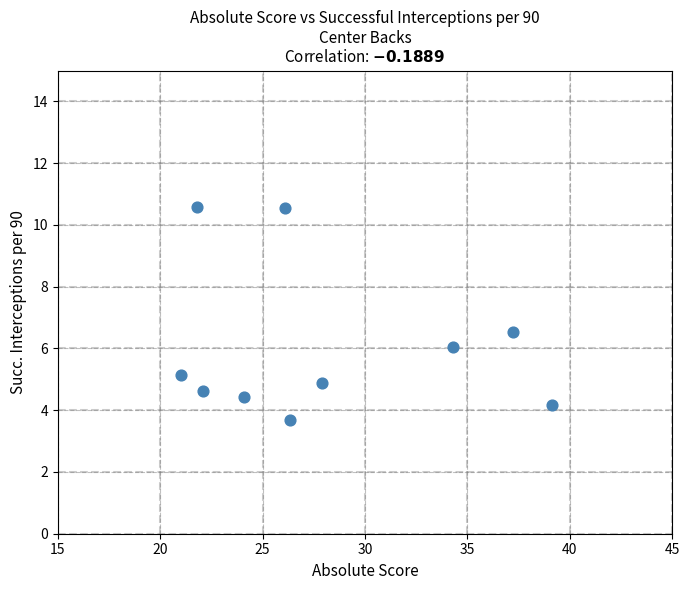

What Y value in the scatter plot is closest to 7?

6.5